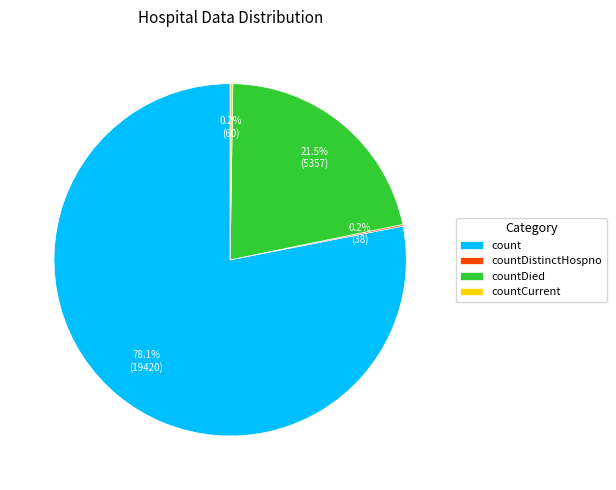

Which category has the biggest portion of the pie?

count